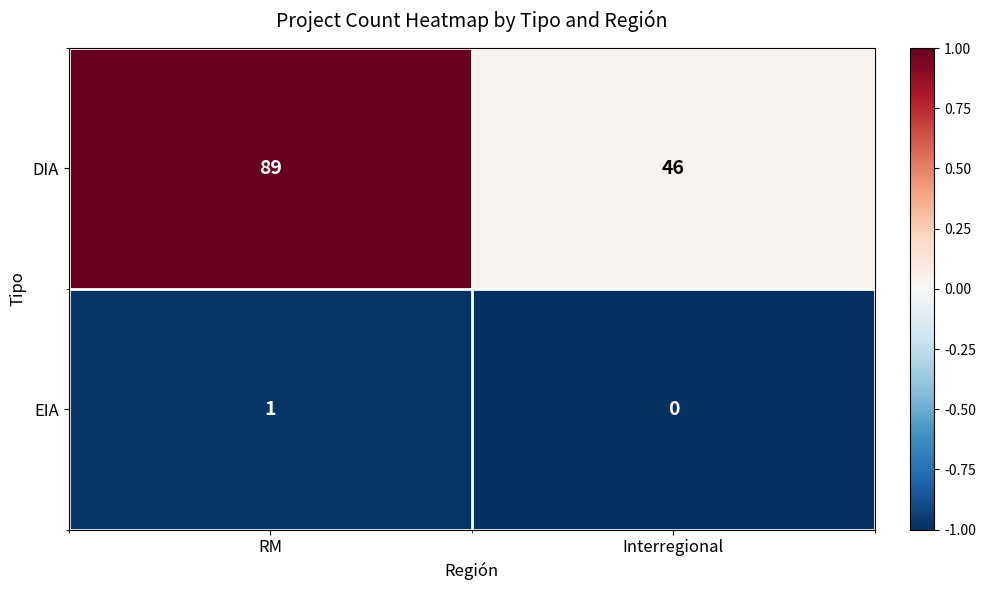

At how many categories does at least one series exceed 0?

2